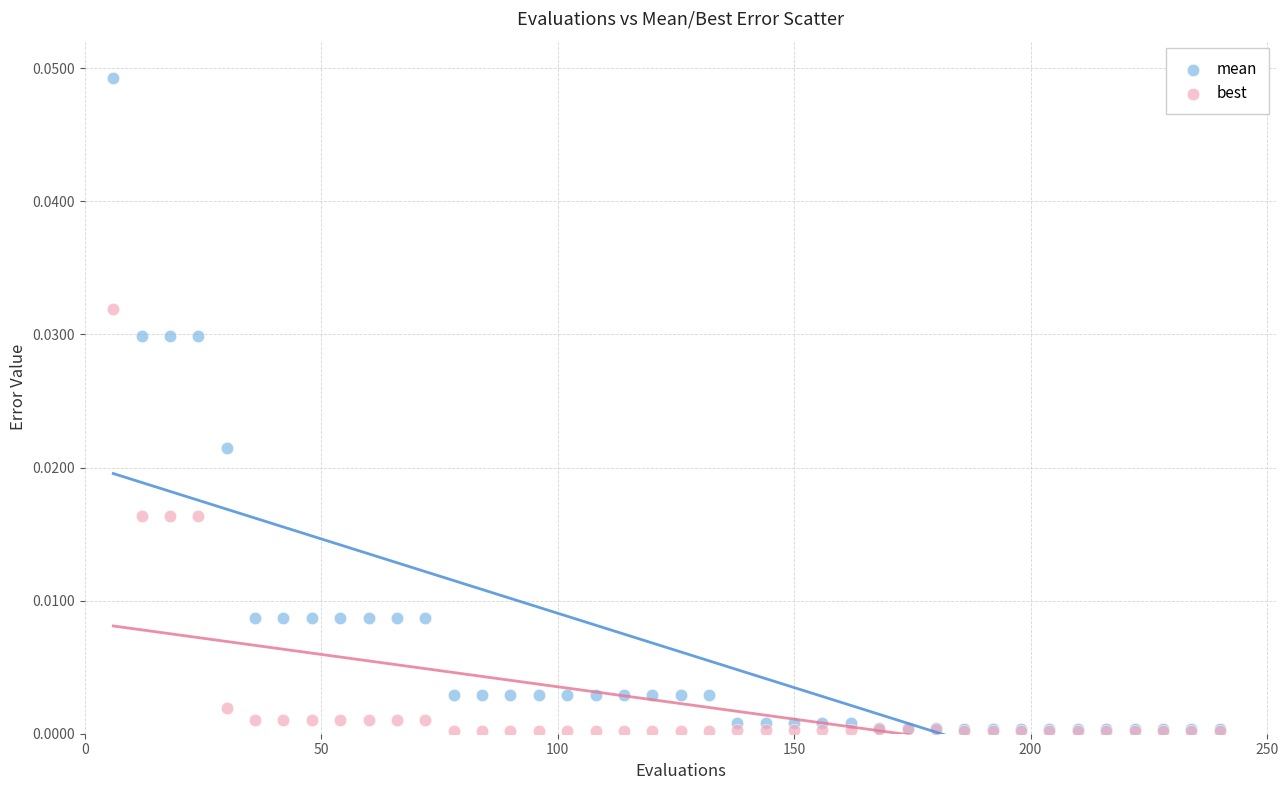

What are all the series names shown in the legend?

mean, best